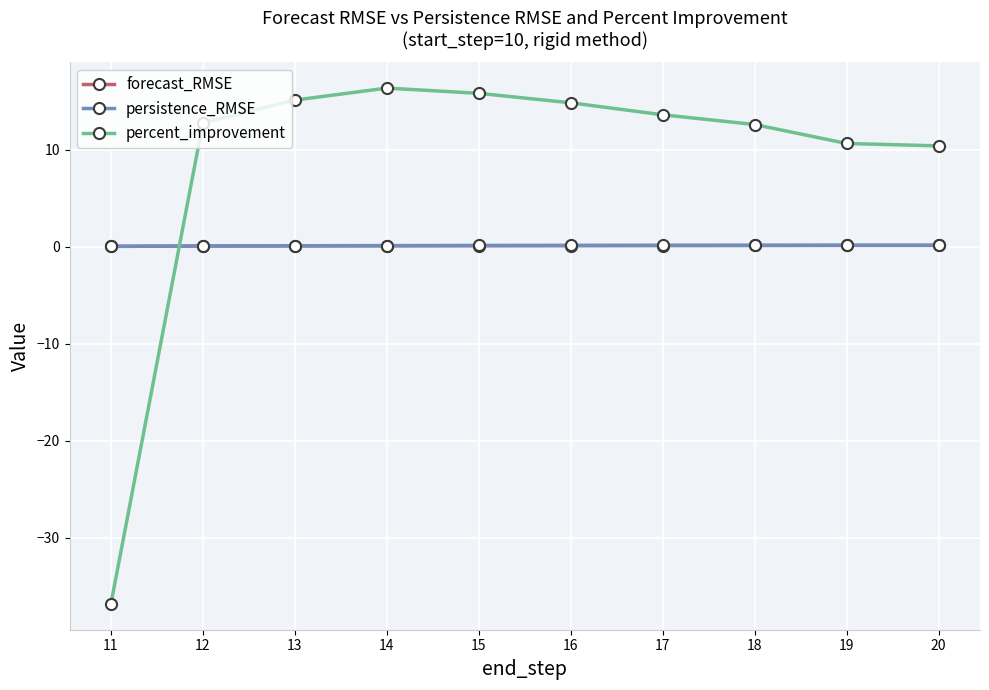

Which series has the largest total across all categories?

percent_improvement